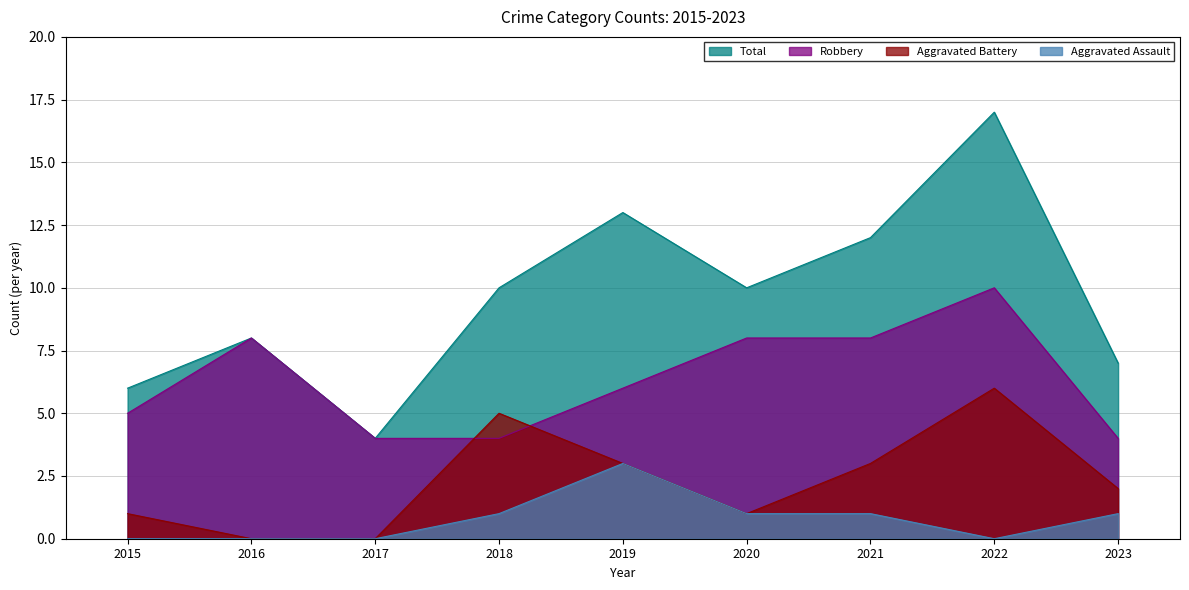

Reading left to right, what are all the values shown in this chart?

Robbery: 5	8	4	4	6	8	8	10	4
Aggravated Battery: 1	0	0	5	3	1	3	6	2
Aggravated Assault: 0	0	0	1	3	1	1	0	1
Total: 6	8	4	10	13	10	12	17	7